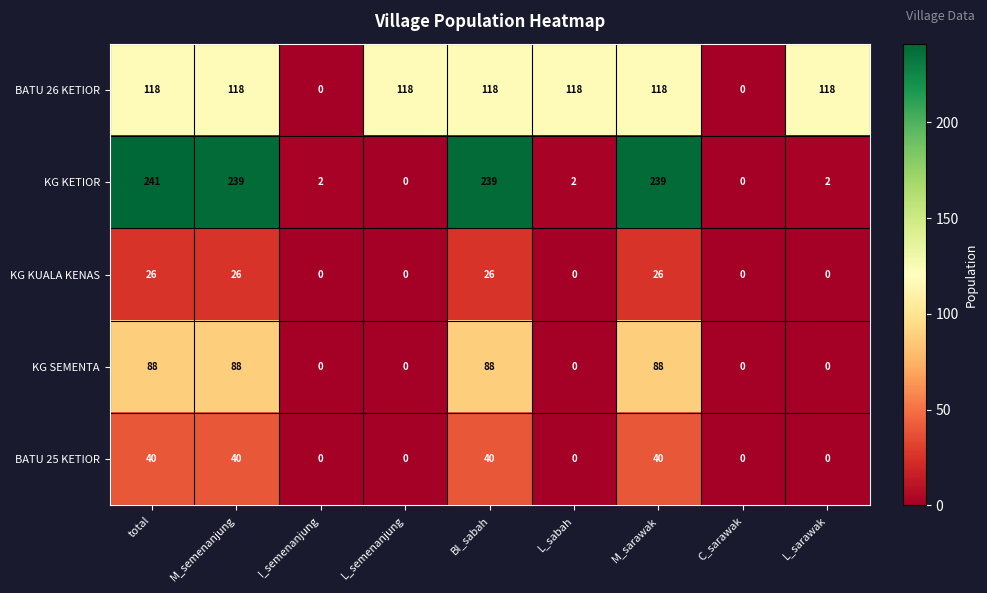

How many series are shown in this chart?

5